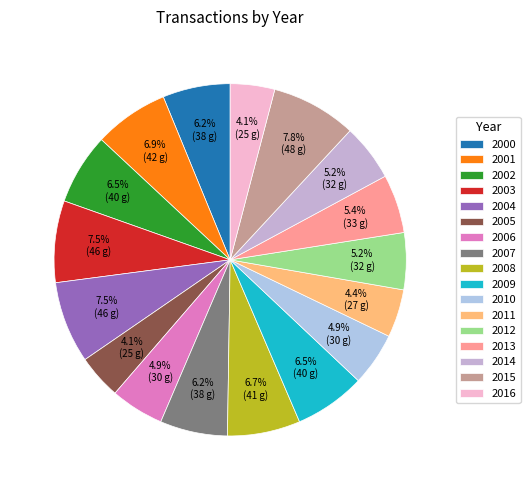

What is the largest slice in the pie chart?

2015